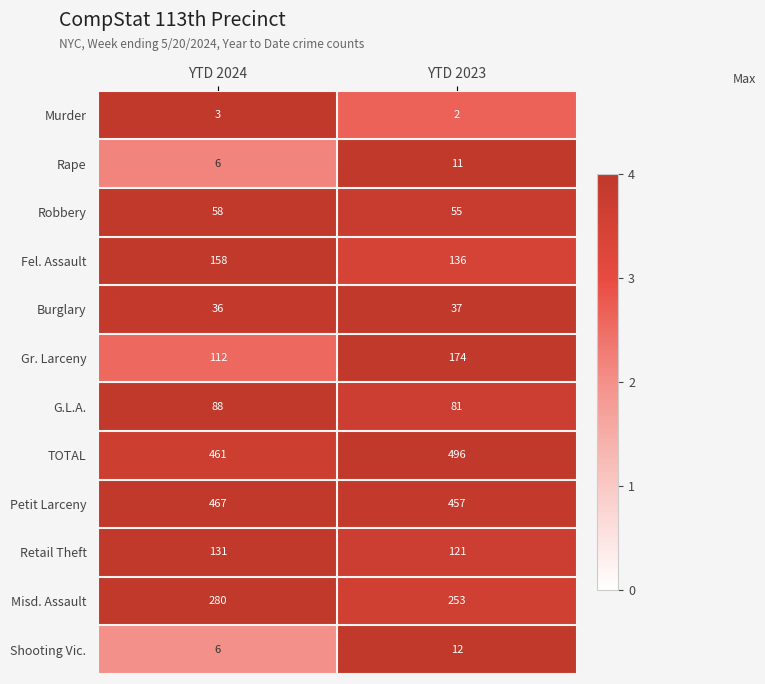

The Petit Larceny series shows 457 at YTD 2023. True or false?

True